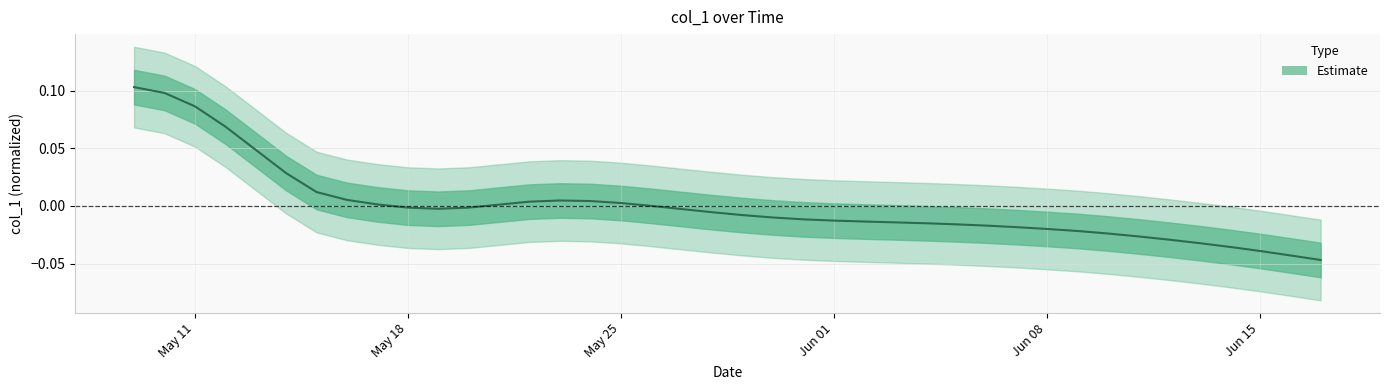

The chart shows a value of 0.0 at 12. True or false?

False